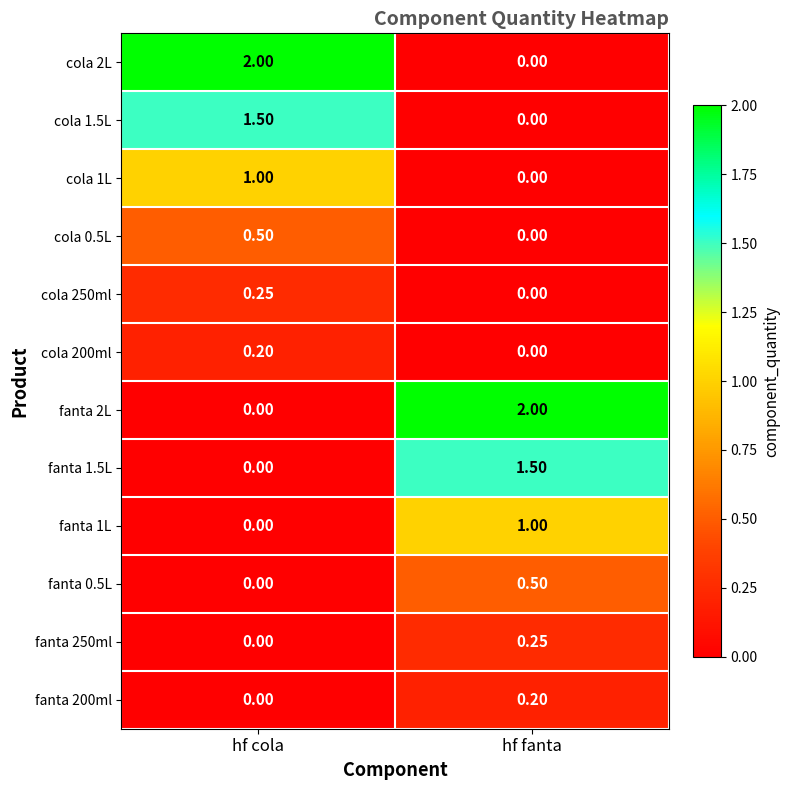

Is the value of fanta 0.5L at hf fanta greater than the value of cola 2L at hf fanta?

Yes